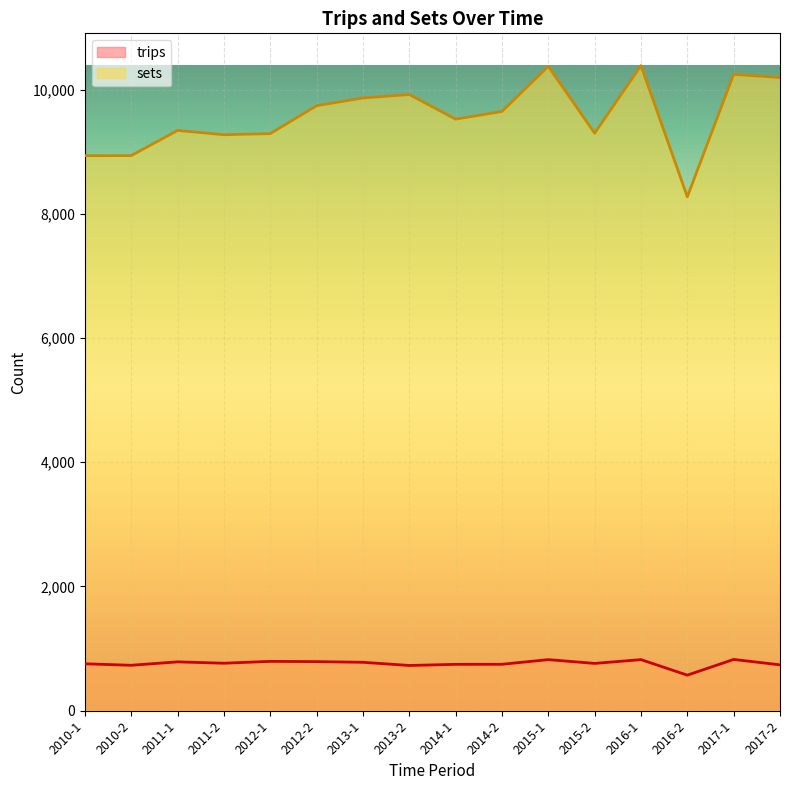

What is the maximum value for trips?

825